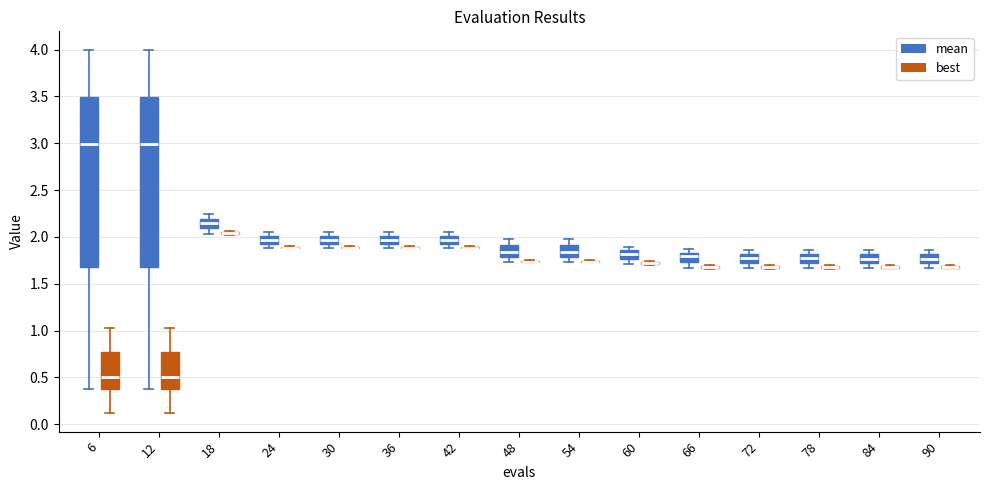

Reading left to right, read every box against the y-axis: the position of its median line, the range the box covers, and the ends of its whiskers. The values are not printed on the chart, so give them approximately, as read against the axis.

6 (mean): median 3.00, box 1.70 to 3.50, whiskers 0.40 to 4.00
6 (best): median 0.50, box 0.40 to 0.75, whiskers 0.10 to 1.05
12 (mean): median 3.00, box 1.70 to 3.50, whiskers 0.40 to 4.00
12 (best): median 0.50, box 0.40 to 0.75, whiskers 0.10 to 1.05
18 (mean): median 2.15, box 2.10 to 2.20, whiskers 2.05 to 2.25
18 (best): box collapsed to a line at 2.05, whiskers 2.00 to 2.05
24 (mean): median 1.95, box 1.90 to 2.00, whiskers 1.90 (just below the box's lower edge) to 2.05
24 (best): box collapsed to a line at 1.90, whiskers 1.85 to 1.90
30 (mean): median 1.95, box 1.90 to 2.00, whiskers 1.90 (just below the box's lower edge) to 2.05
30 (best): box collapsed to a line at 1.90, whiskers 1.85 to 1.90
36 (mean): median 1.95, box 1.90 to 2.00, whiskers 1.90 (just below the box's lower edge) to 2.05
36 (best): box collapsed to a line at 1.90, whiskers 1.85 to 1.90
42 (mean): median 1.95, box 1.90 to 2.00, whiskers 1.90 (just below the box's lower edge) to 2.05
42 (best): box collapsed to a line at 1.90, whiskers 1.85 to 1.90
48 (mean): median 1.85, box 1.80 to 1.90, whiskers 1.75 to 1.95
48 (best): box collapsed to a line at 1.75, whiskers 1.70 to 1.75
54 (mean): median 1.85, box 1.80 to 1.90, whiskers 1.75 to 1.95
54 (best): box collapsed to a line at 1.75, whiskers 1.70 to 1.75
60 (mean): median 1.80, box 1.75 to 1.85, whiskers 1.70 to 1.90
60 (best): box collapsed to a line at 1.70, whiskers 1.70 to 1.75
66 (mean): median 1.80, box 1.75 to 1.85, whiskers 1.65 to 1.85 (just above the box's upper edge)
66 (best): box collapsed to a line at 1.70, whiskers 1.65 to 1.70
72 (mean): median 1.80 (inside the box), box 1.70 to 1.80, whiskers 1.65 to 1.85
72 (best): box collapsed to a line at 1.70, whiskers 1.65 to 1.70
78 (mean): median 1.80 (inside the box), box 1.70 to 1.80, whiskers 1.65 to 1.85
78 (best): box collapsed to a line at 1.70, whiskers 1.65 to 1.70
84 (mean): median 1.75, box 1.70 to 1.80, whiskers 1.65 to 1.85
84 (best): box collapsed to a line at 1.70, whiskers 1.65 to 1.70
90 (mean): median 1.75, box 1.70 to 1.80, whiskers 1.65 to 1.85
90 (best): box collapsed to a line at 1.70, whiskers 1.65 to 1.70